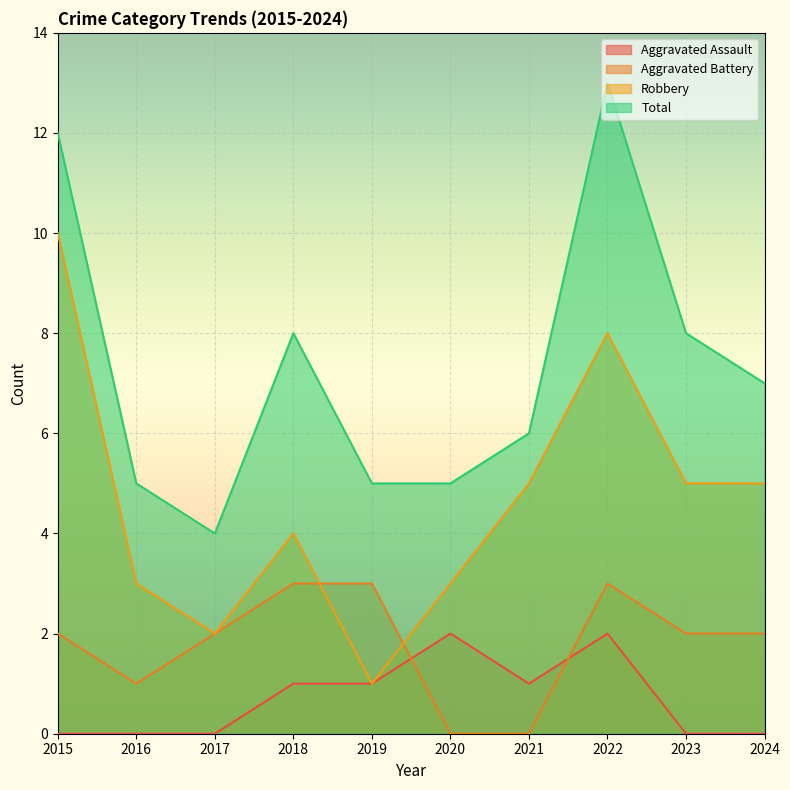

What is the difference between the second highest and second lowest values in the Robbery series?

6